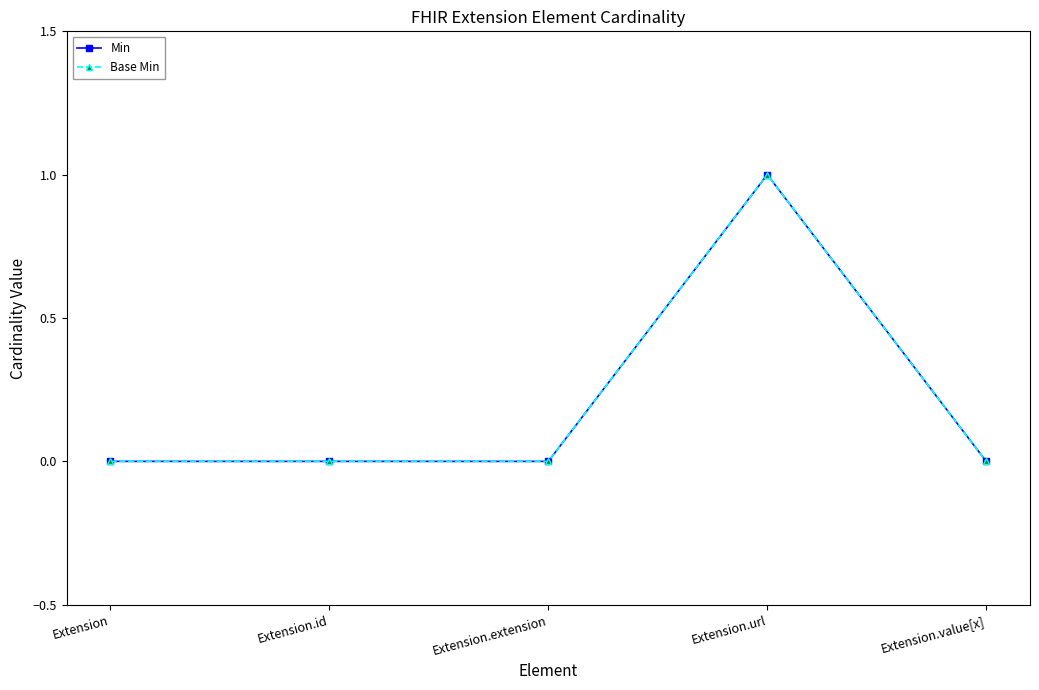

At Extension.value[x], list the series in order from smallest to largest.

Min, Base Min